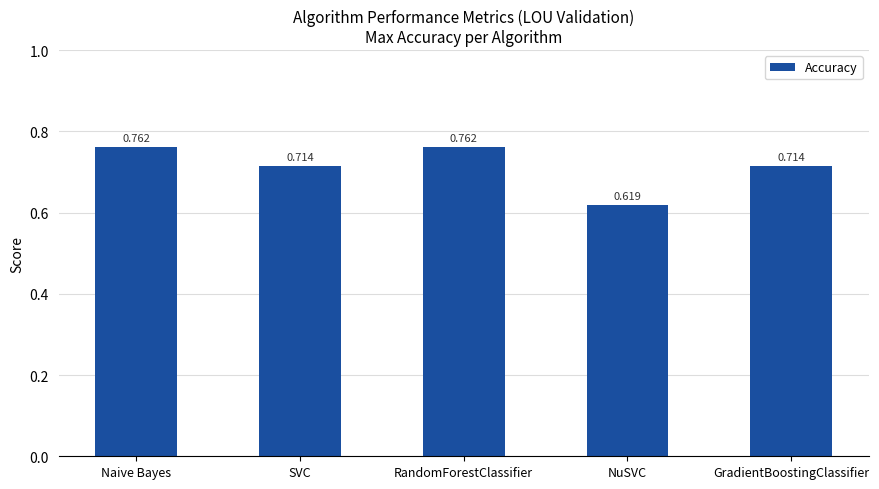

What is the label of the 4th bar from the right?

SVC